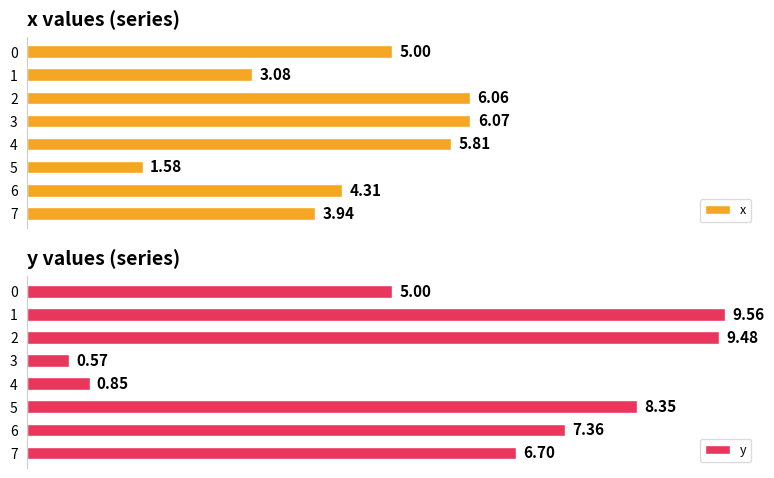

How many data points in x are above 5?

3